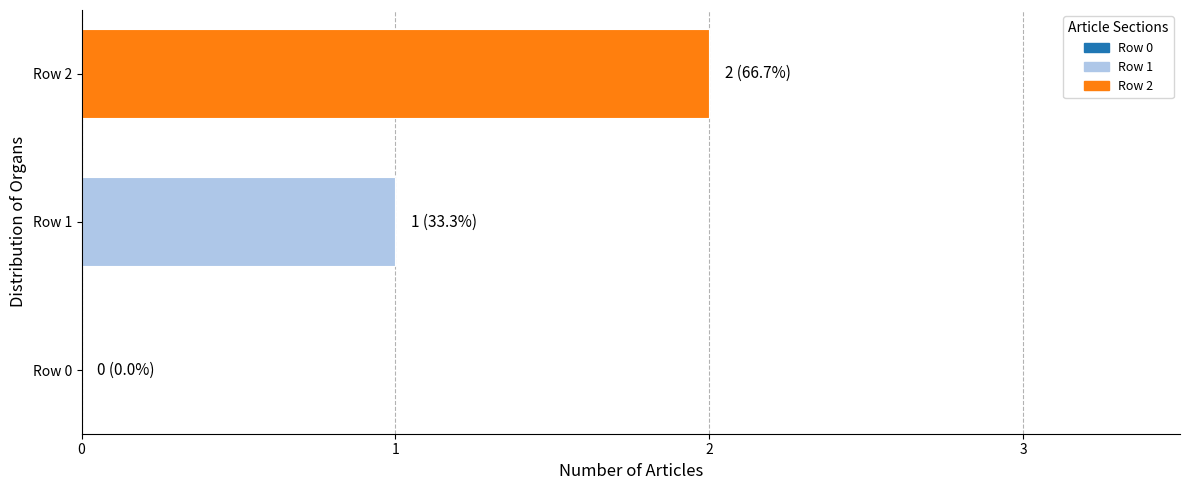

Which has a higher value, Row 1 or Row 2?

Row 2